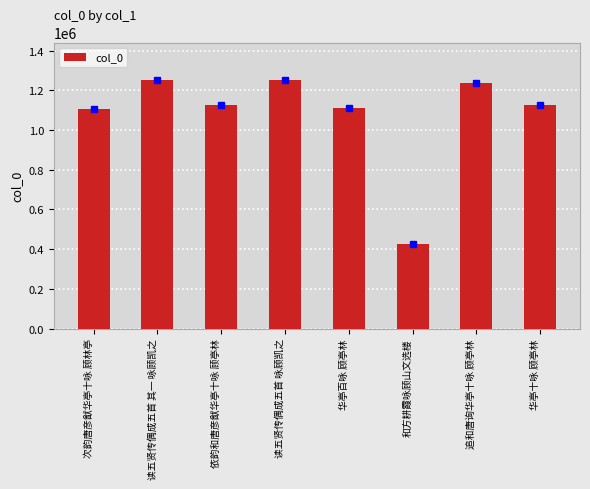

Read the value at 依韵和唐彦猷华亭十咏 顾亭林.

1126536